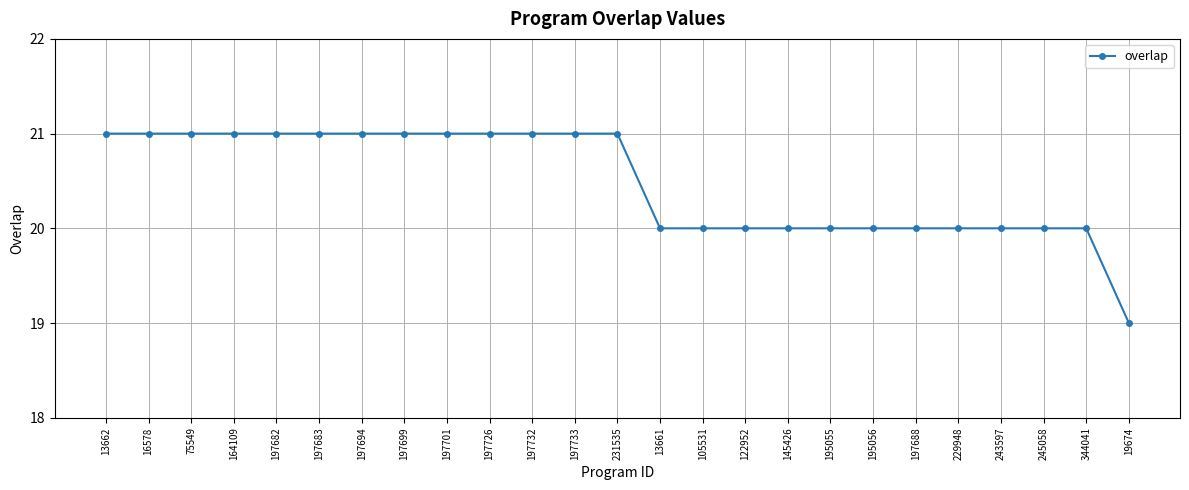

What is the sum of all values?

512